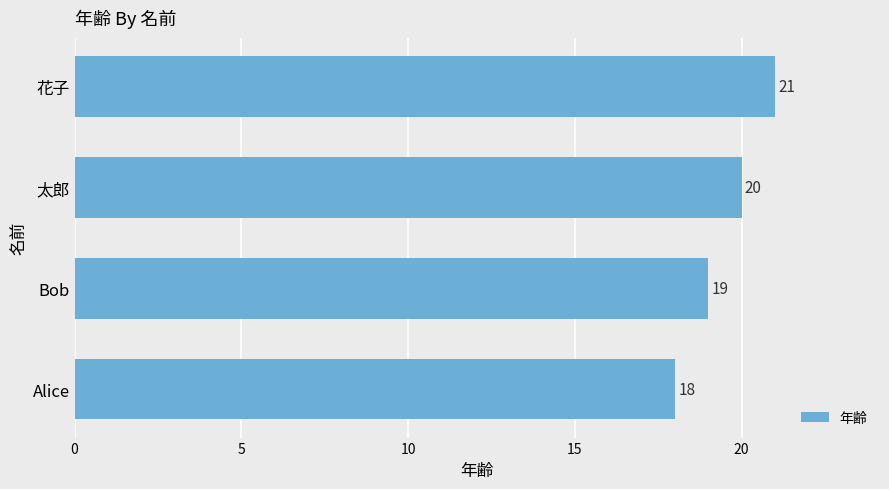

What is the change in value from 太郎 to 花子?

+1